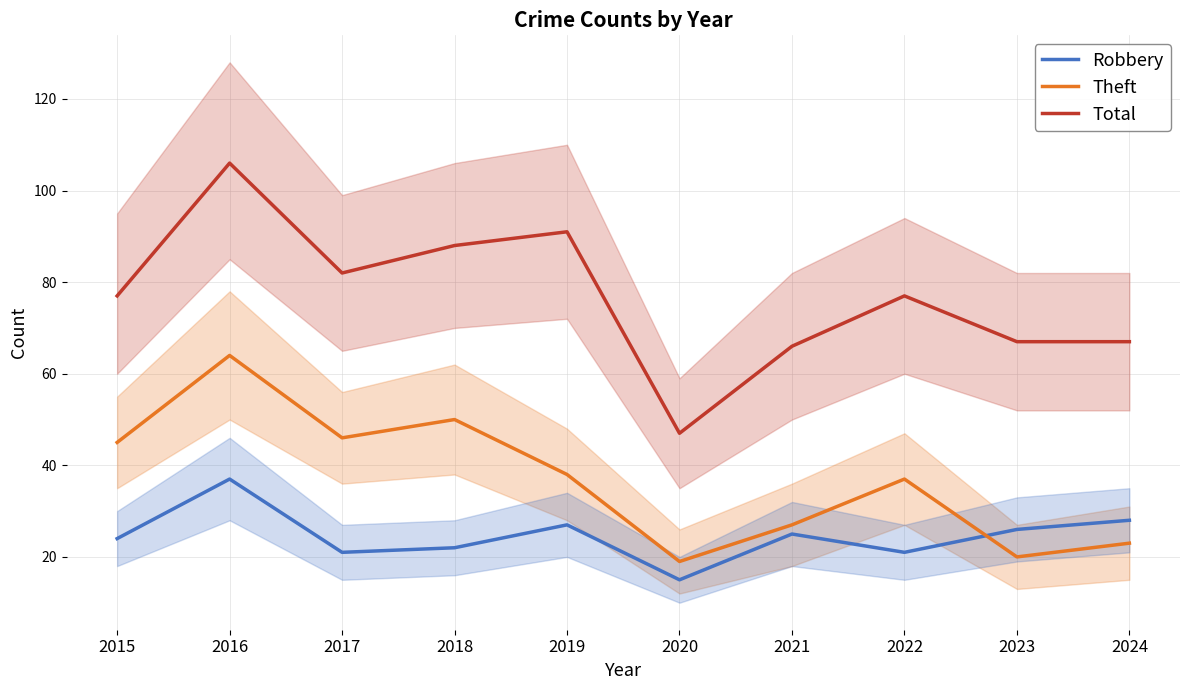

How many times do Theft and Robbery cross each other?

1